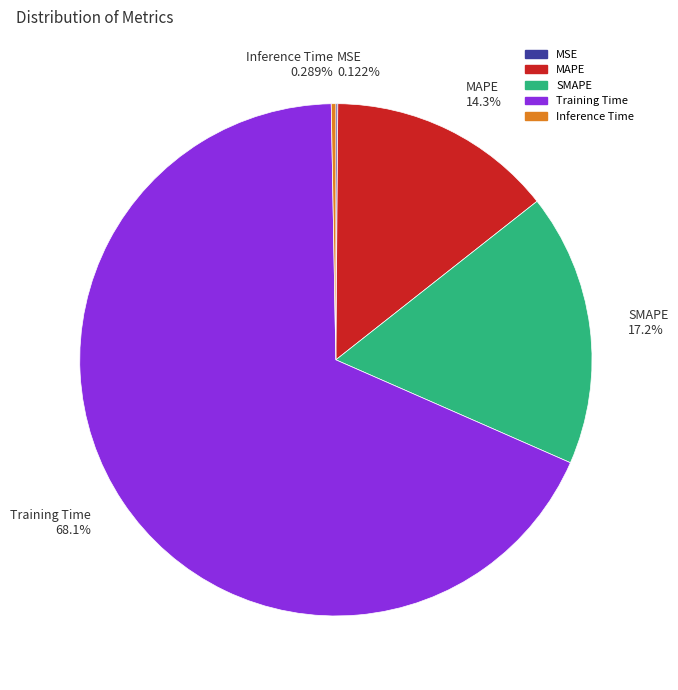

To the nearest percent, what is the combined percentage of Inference Time and MAPE?

15%